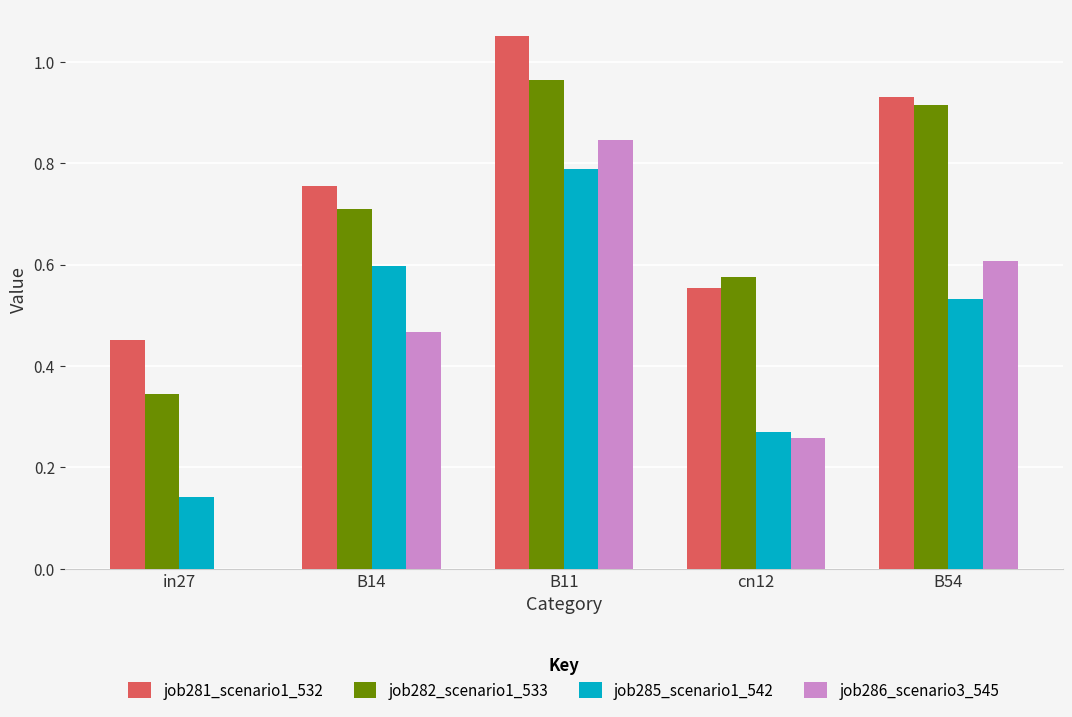

Which category has the highest value in the job281_scenario1_532 series?

B11